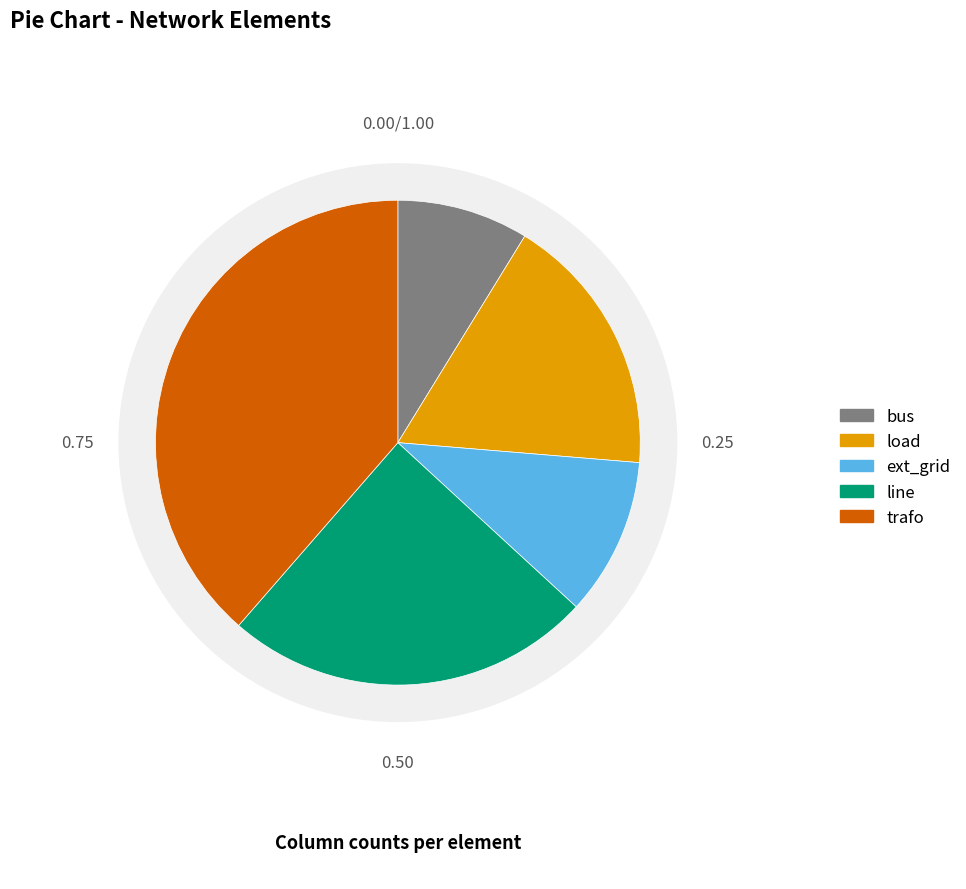

How many segments does this pie chart have?

5